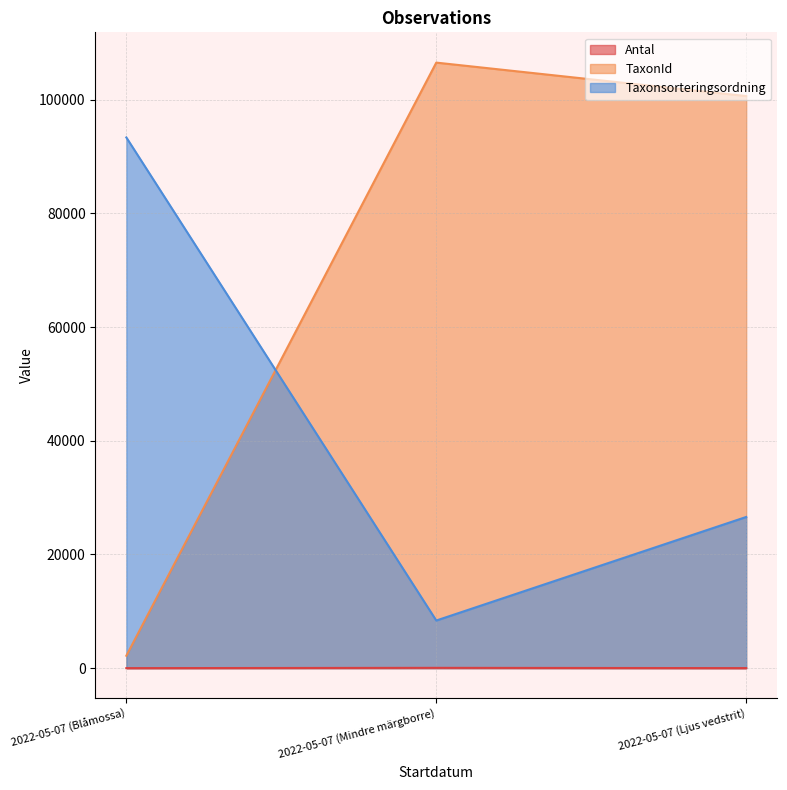

What is the difference between the maximum and minimum values in the Antal series?

49